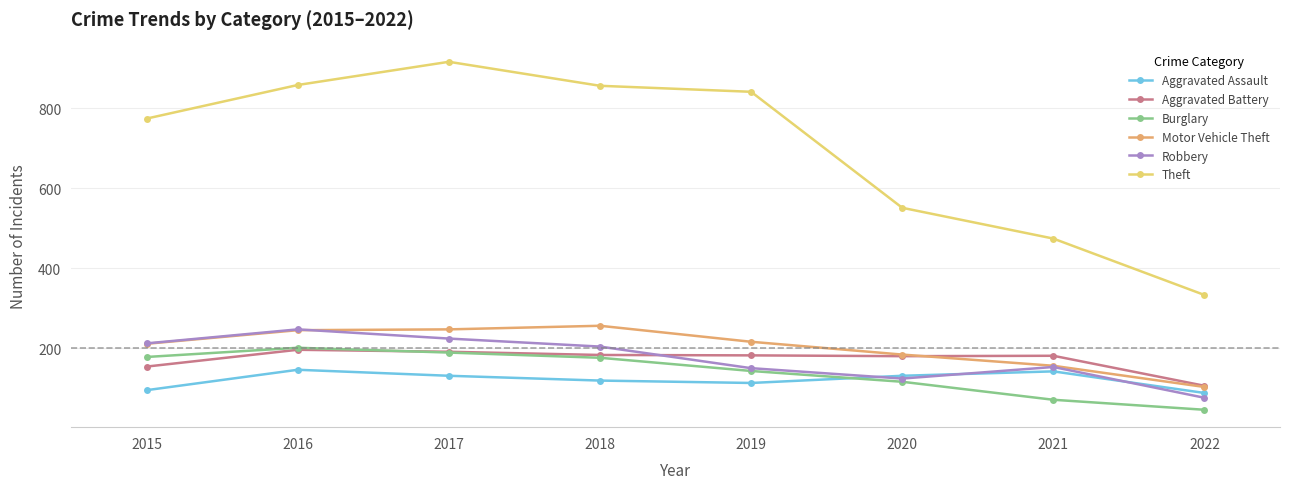

In Aggravated Battery, how many points are higher than both neighbors (excluding endpoints)?

2